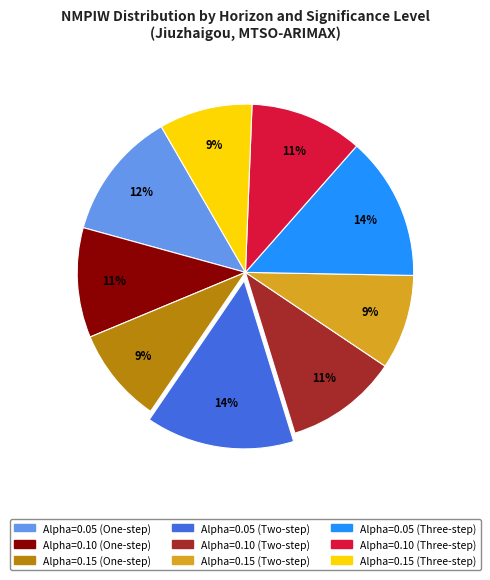

The Alpha=0.15 (One-step) slice represents 4% of the pie. True or false?

False